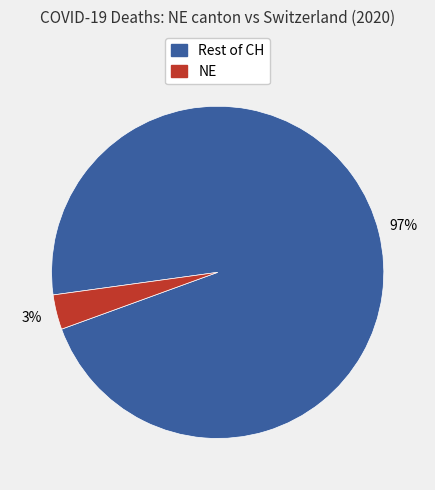

To the nearest percent, what is the average slice percentage?

50%